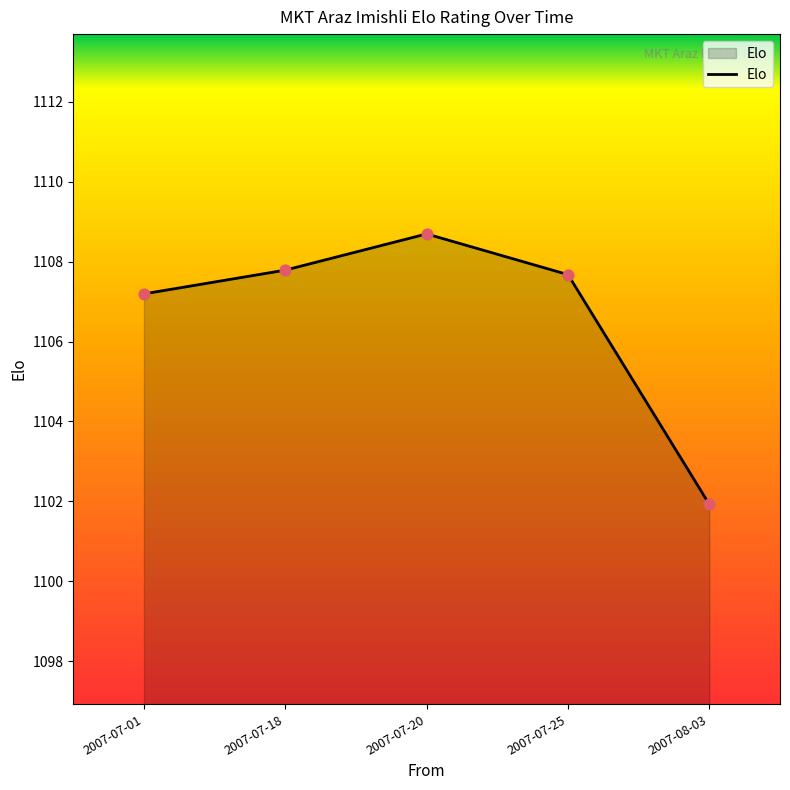

What is the change in value from 2007-07-20 to 2007-07-25?

-1.0